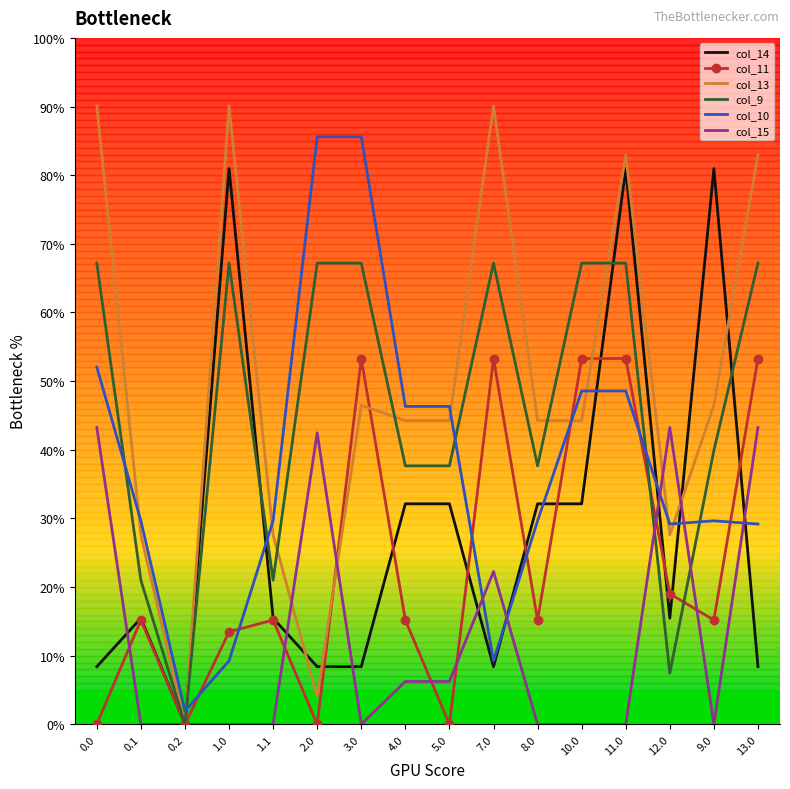

Rank the series by their maximum value, from highest to lowest.

col_13, col_10, col_14, col_9, col_11, col_15